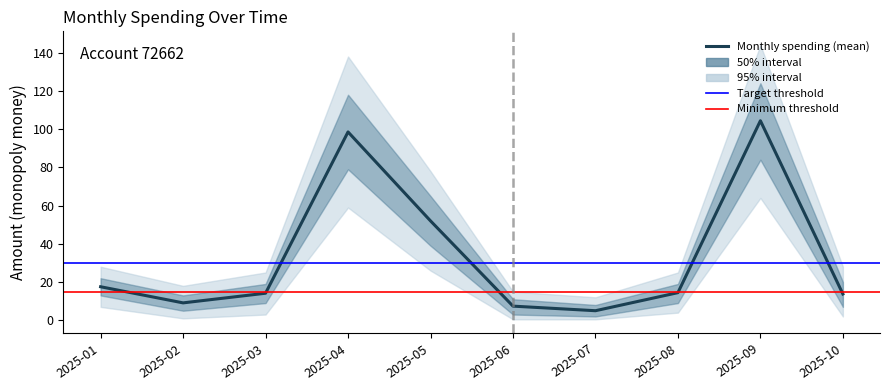

At which category does the chart reach its peak across all series?

2025-09